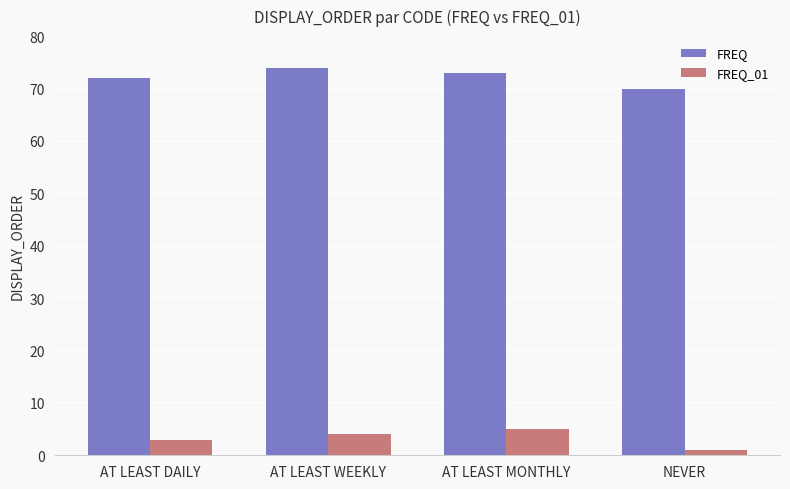

Reading left to right, list all the values displayed in this chart.

FREQ: AT LEAST DAILY=72	AT LEAST WEEKLY=74	AT LEAST MONTHLY=73	NEVER=70
FREQ_01: AT LEAST DAILY=3	AT LEAST WEEKLY=4	AT LEAST MONTHLY=5	NEVER=1